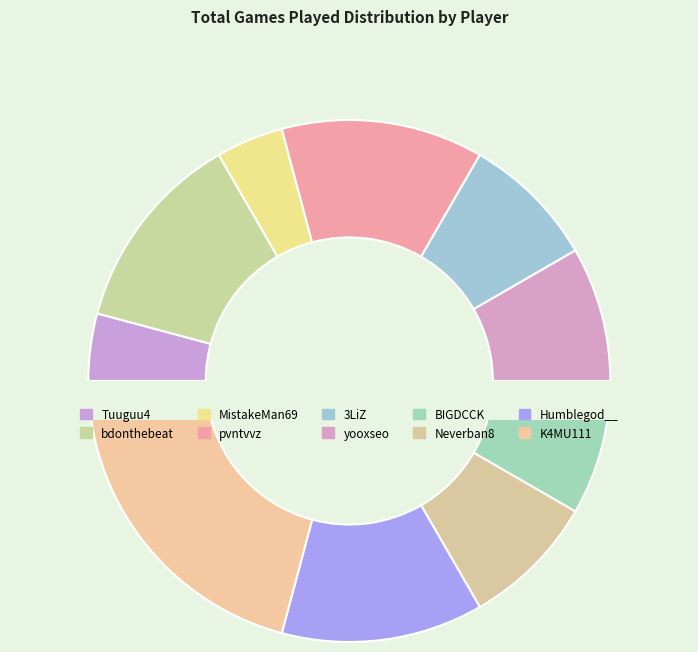

Do Humblegod__ and 3LiZ together represent more than half of the pie?

No